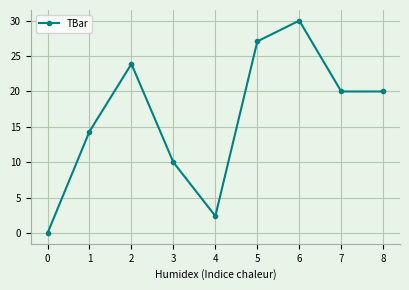

The chart shows a value of 20.0 at 8. True or false?

True